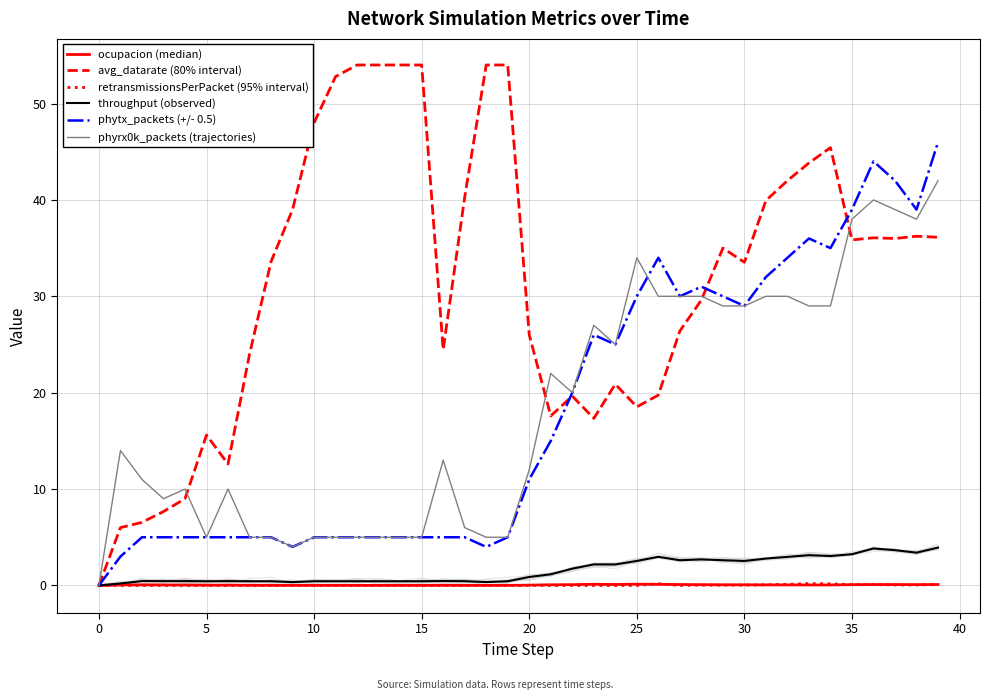

Where does the phyrx0k_packets (trajectories) series first go above 14?

21